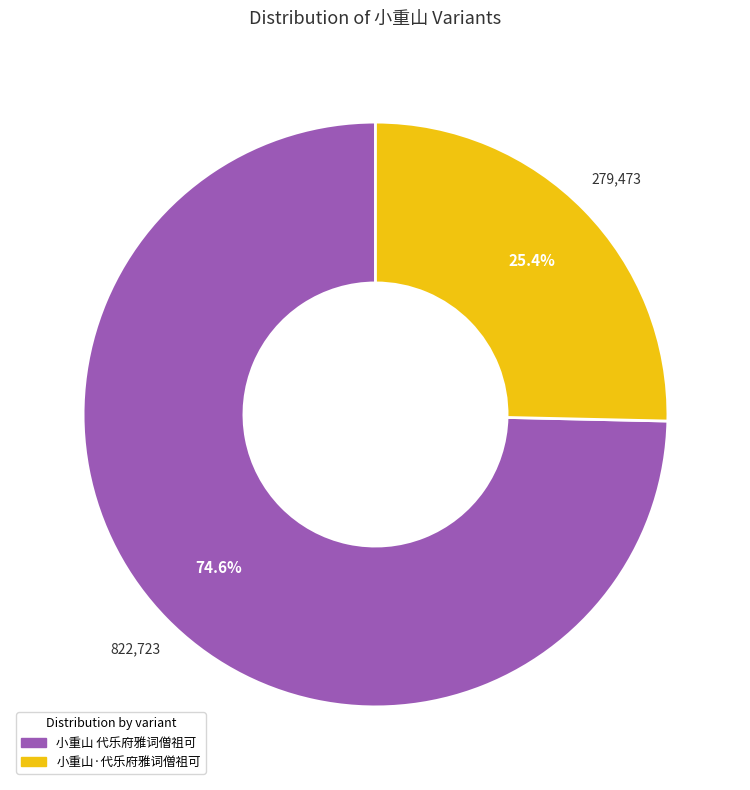

What is the smallest slice in the pie chart?

小重山·代乐府雅词僧祖可